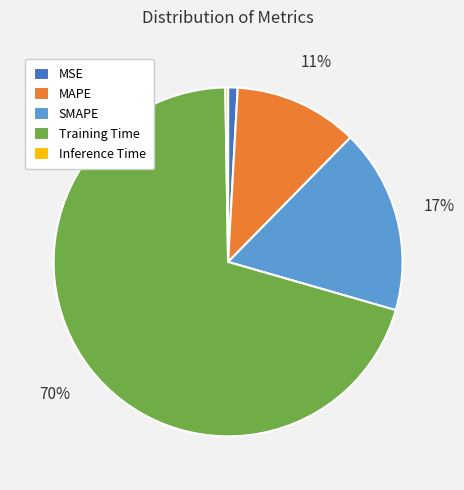

Do MSE and SMAPE together represent more than half of the pie?

No